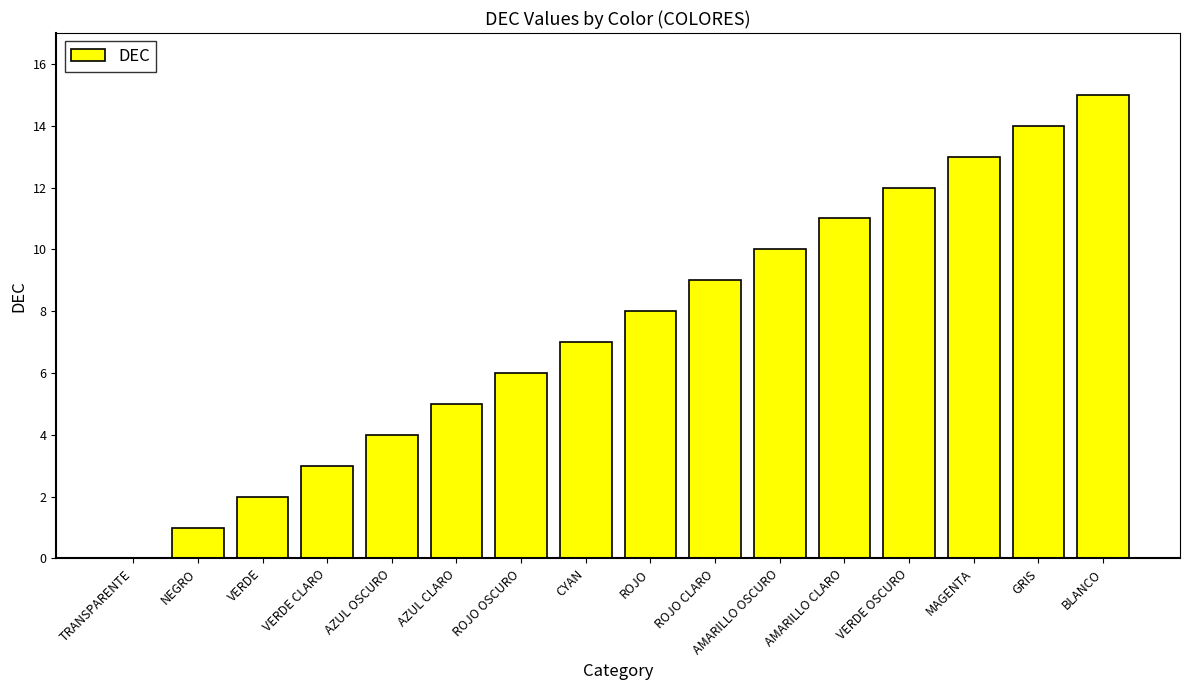

Does the chart contain stacked bars?

No